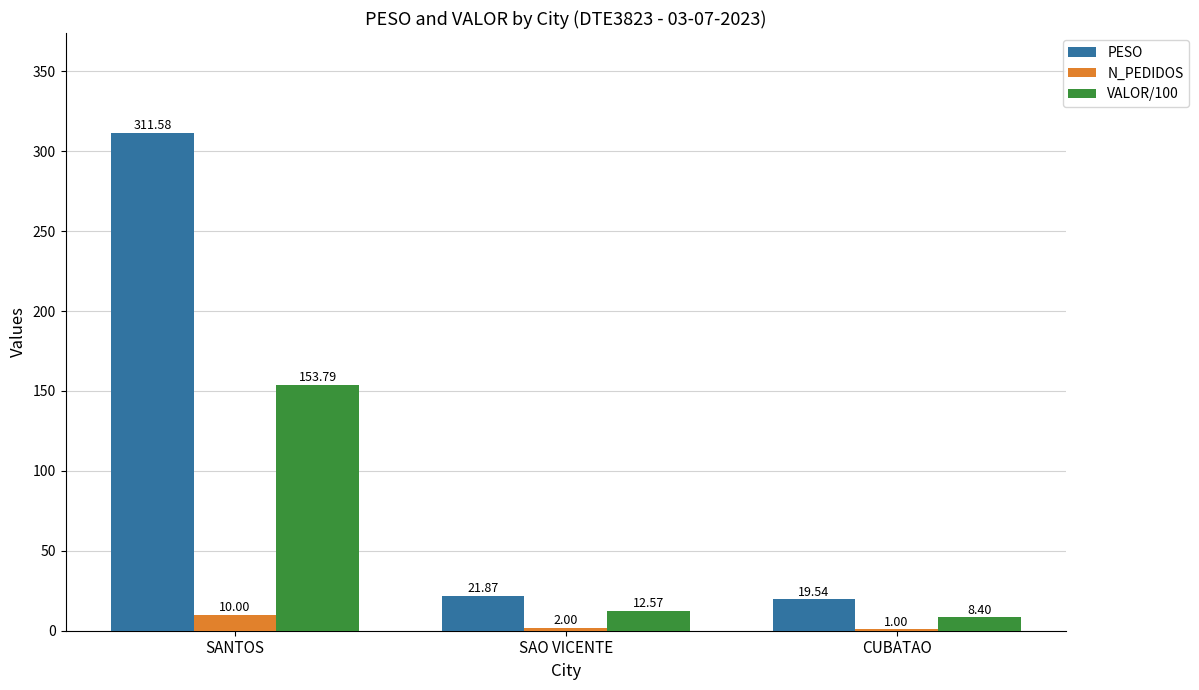

Which series has the widest spread of values?

PESO